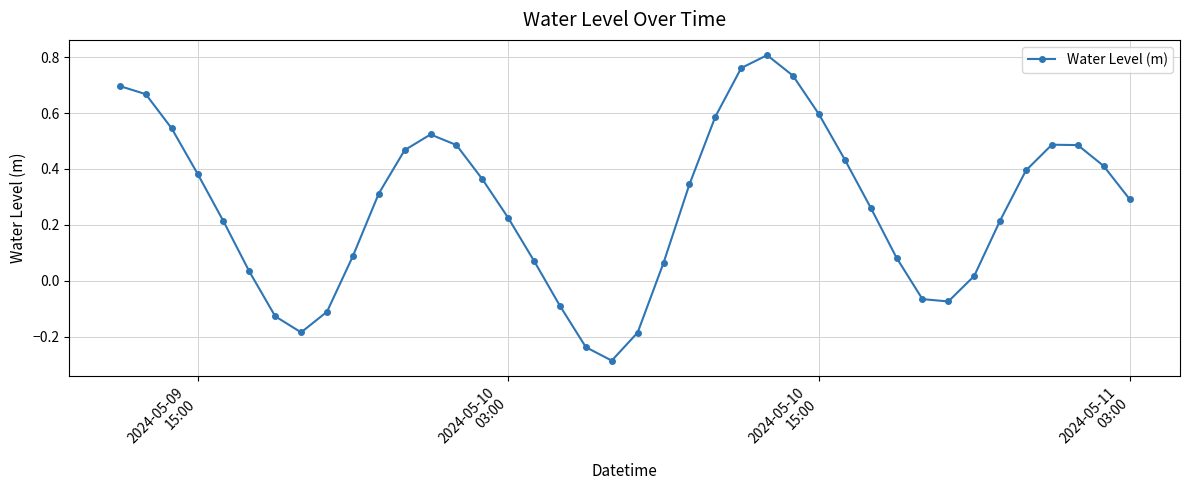

True or false: the data has more than 2 interior local peaks.

True